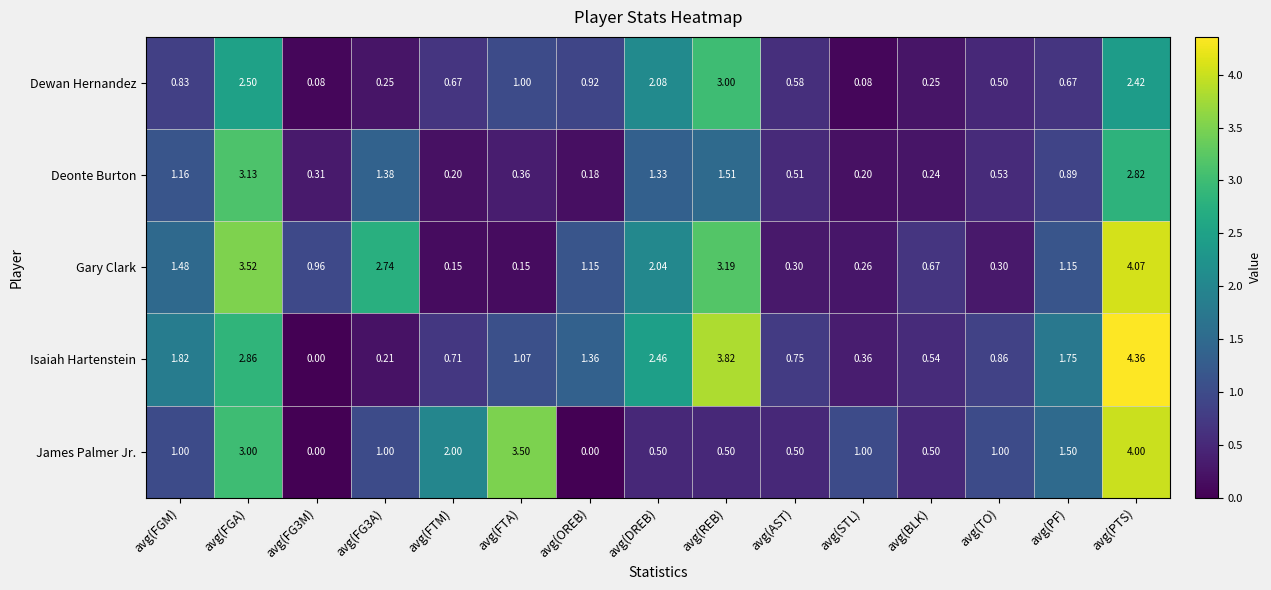

What is the total value across all series at avg(OREB)?

3.6